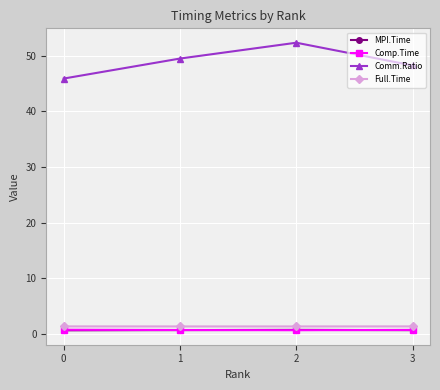

True or false: Comm.Ratio has a value of 48.3 at 3.

True